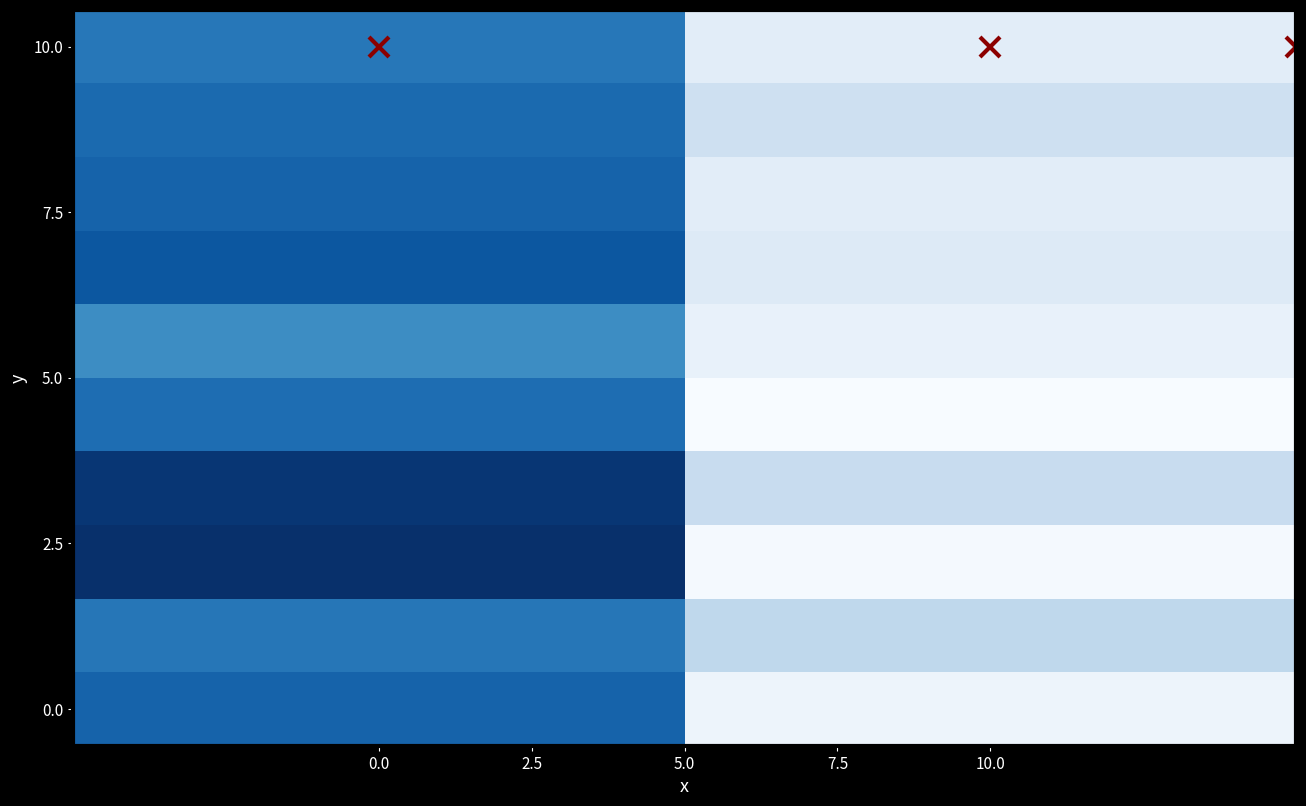

What is the greatest value displayed?

367.2